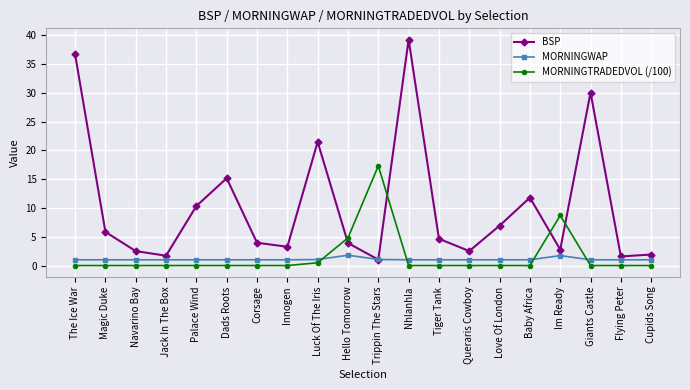

Is the value of BSP at Dads Roots greater than the value of MORNINGTRADEDVOL (/100) at Flying Peter?

Yes